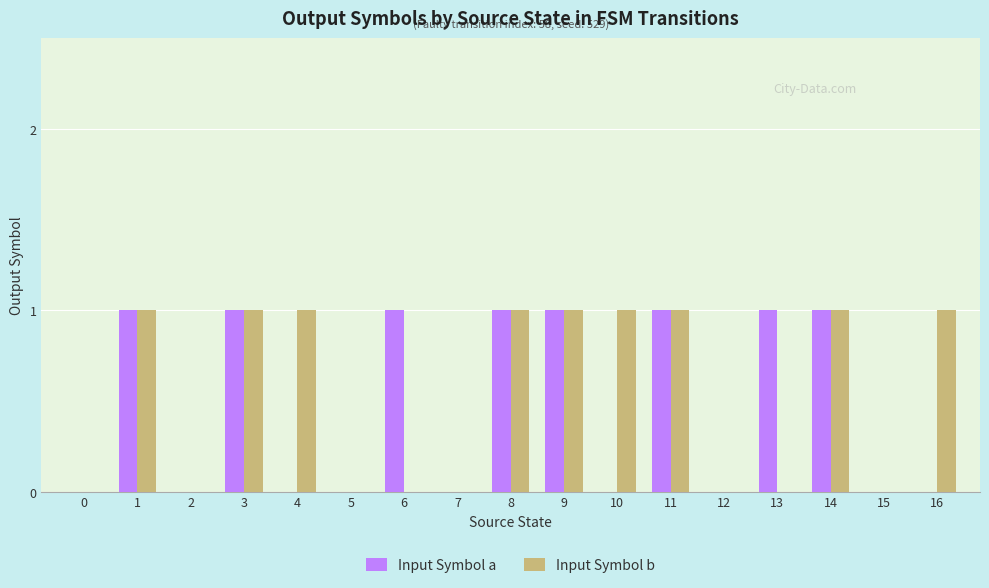

Reading left to right, list all the values displayed in this chart.

Input Symbol a: 0=0	1=1	2=0	3=1	4=0	5=0	6=1	7=0	8=1	9=1	10=0	11=1	12=0	13=1	14=1	15=0	16=0
Input Symbol b: 0=0	1=1	2=0	3=1	4=1	5=0	6=0	7=0	8=1	9=1	10=1	11=1	12=0	13=0	14=1	15=0	16=1